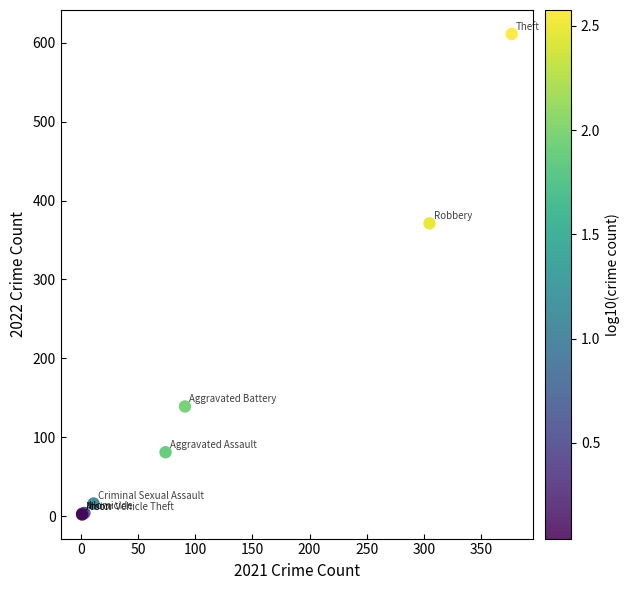

What Y value in the scatter plot is closest to 306?

371